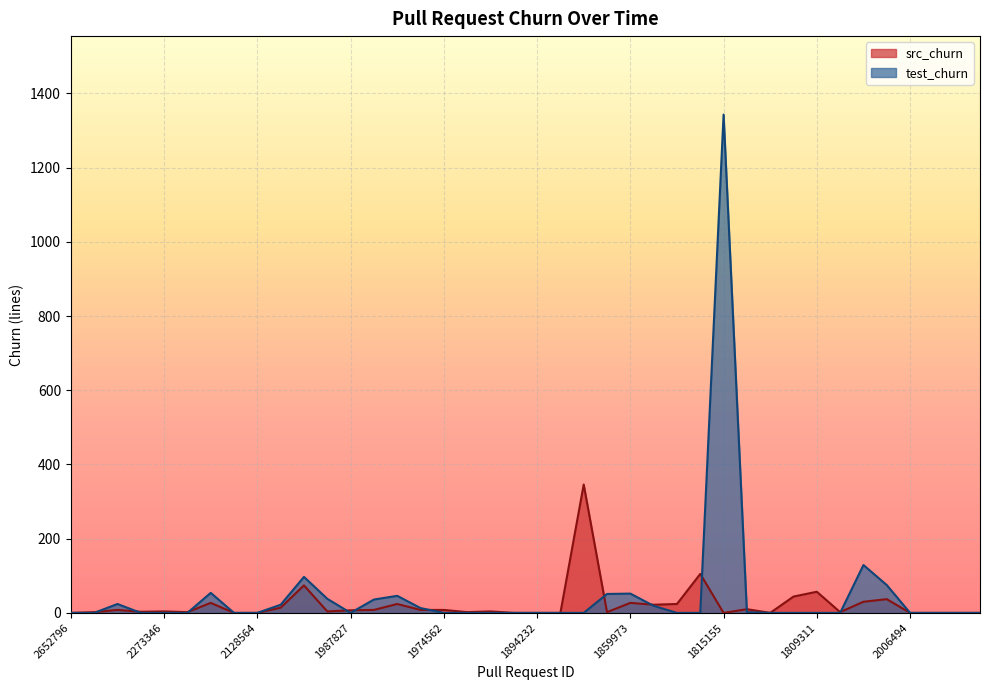

What is the greatest value displayed?

1343